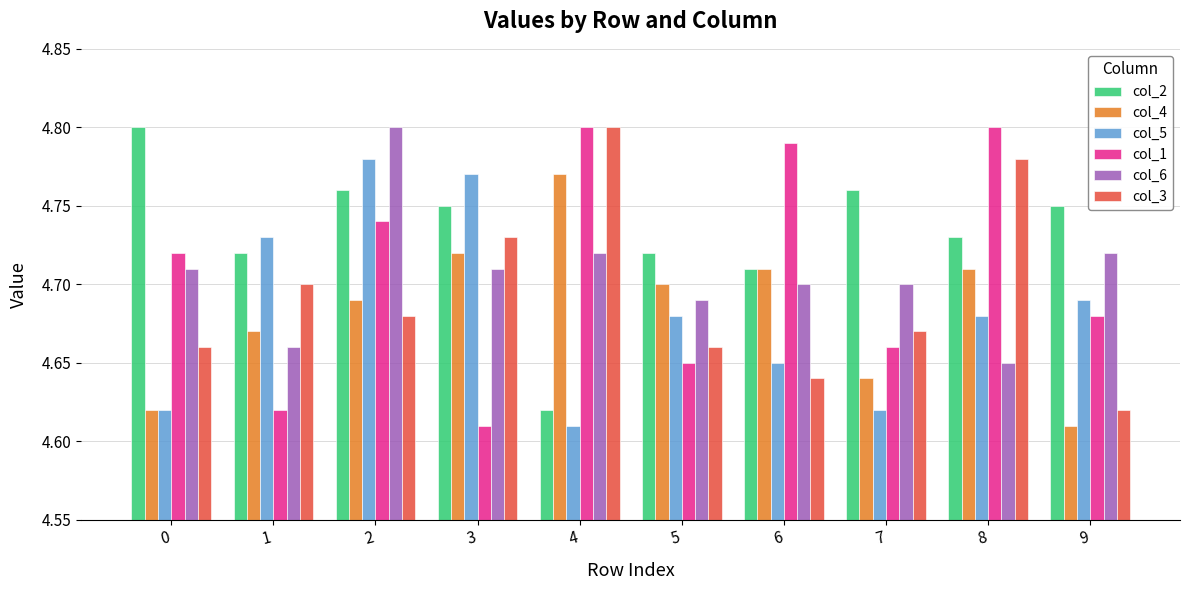

What is the sum of the col_2 values at 0 and 7?

9.6